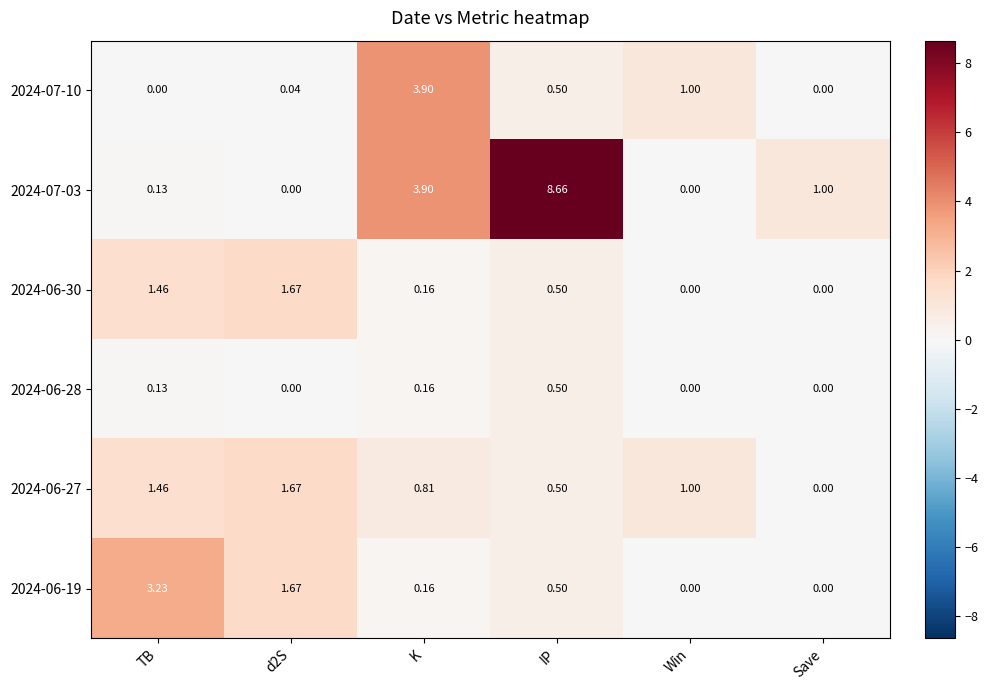

At which label is 2024-07-03 closest to 4?

K